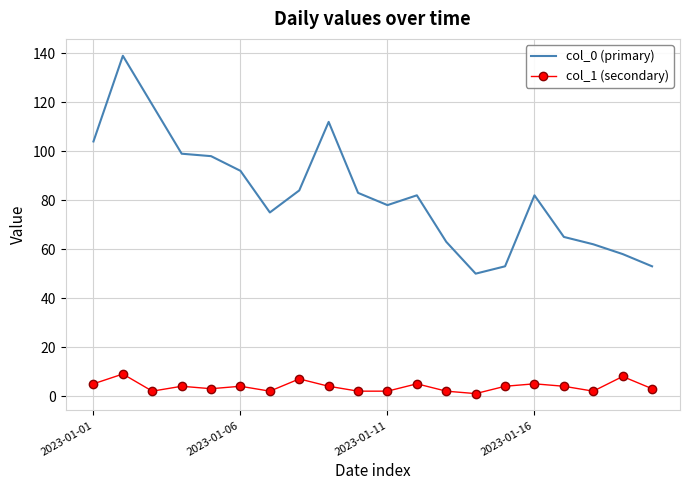

Which series has the largest total across all categories?

col_0 (primary)